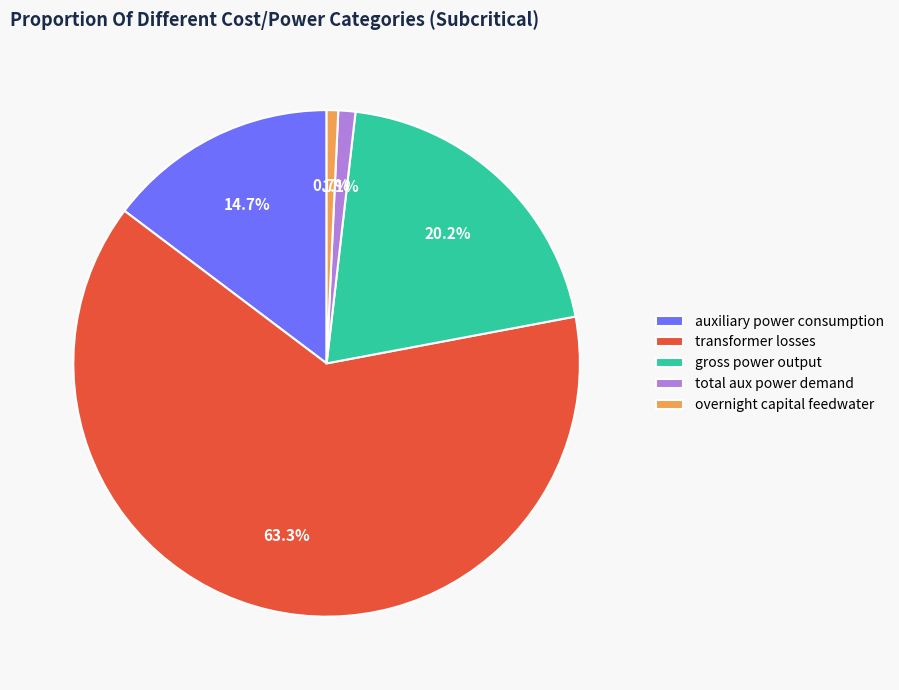

To the nearest percent, what is the difference between the largest and smallest slice percentages?

63%